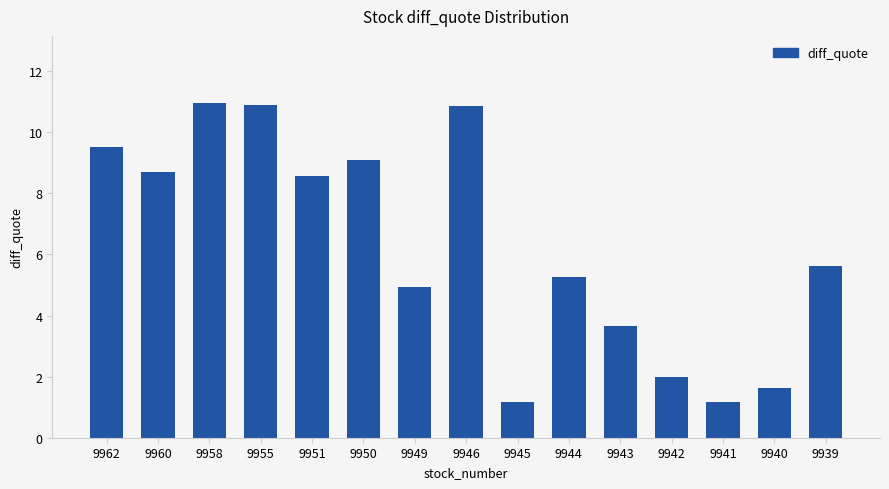

What is the value of the 7th bar from the left?

4.9